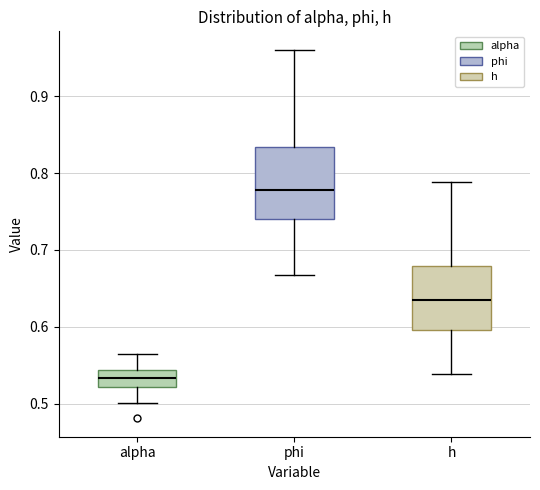

Reading left to right, read every box against the y-axis: the position of its median line, the range the box covers, and the ends of its whiskers. The values are not printed on the chart, so give them approximately, as read against the axis.

alpha: median 0.53, box 0.52 to 0.54, whiskers 0.50 to 0.56
phi: median 0.78, box 0.74 to 0.83, whiskers 0.67 to 0.96
h: median 0.63, box 0.60 to 0.68, whiskers 0.54 to 0.79